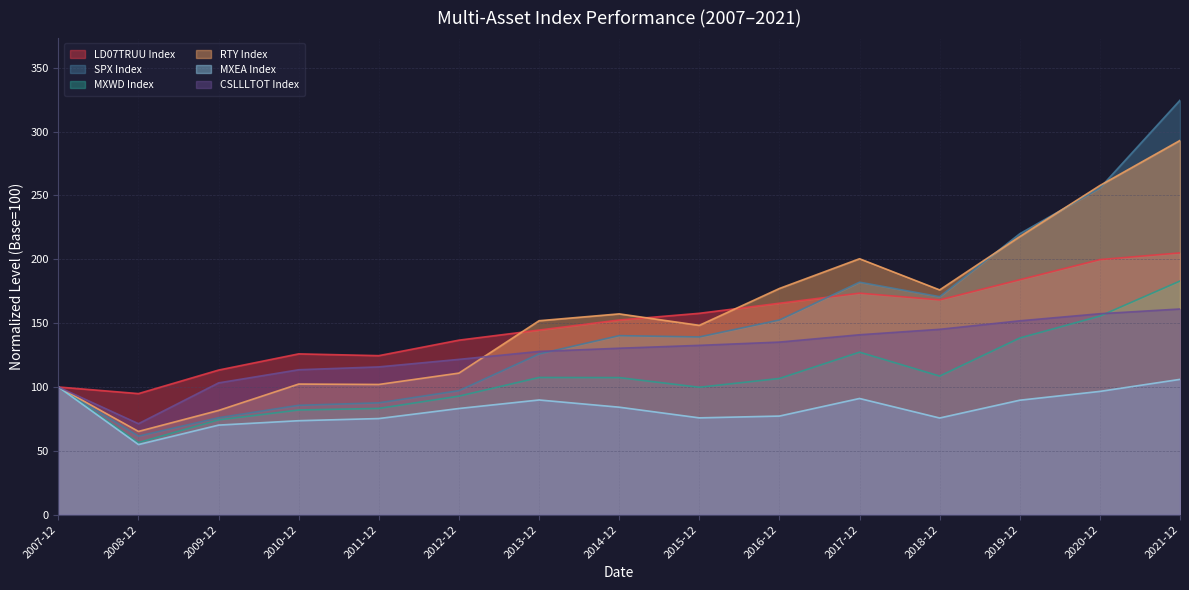

How many lines are shown in the chart?

6